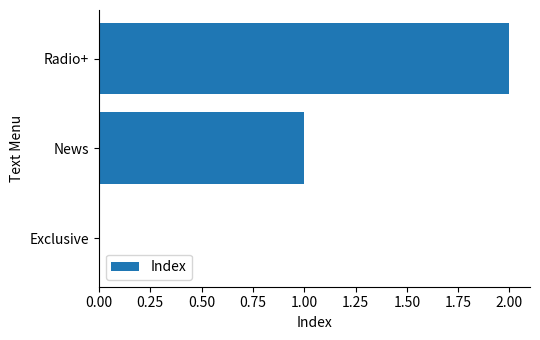

How many positive values are there?

2